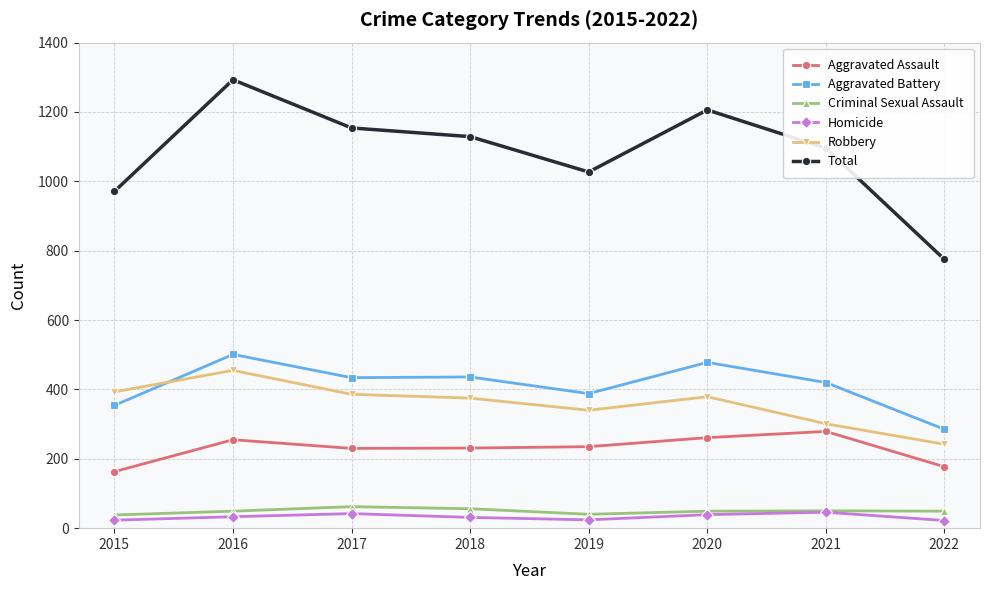

True or false: Aggravated Assault has more than 1 interior local peaks.

True